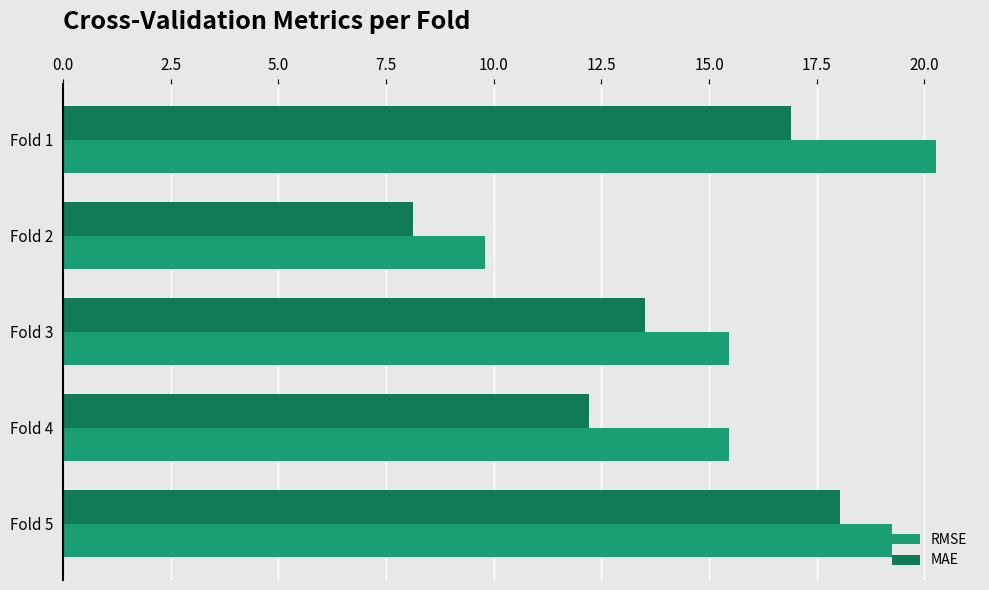

The RMSE series shows 9.8 at Fold 2. True or false?

True